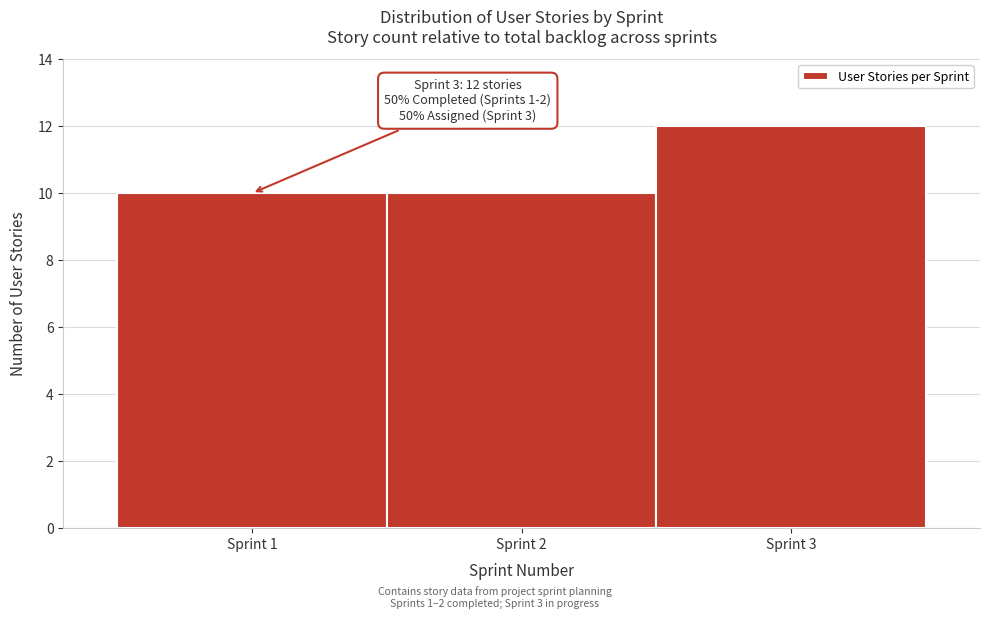

Which range on the x-axis has the tallest bar?

2.5 to 3.5